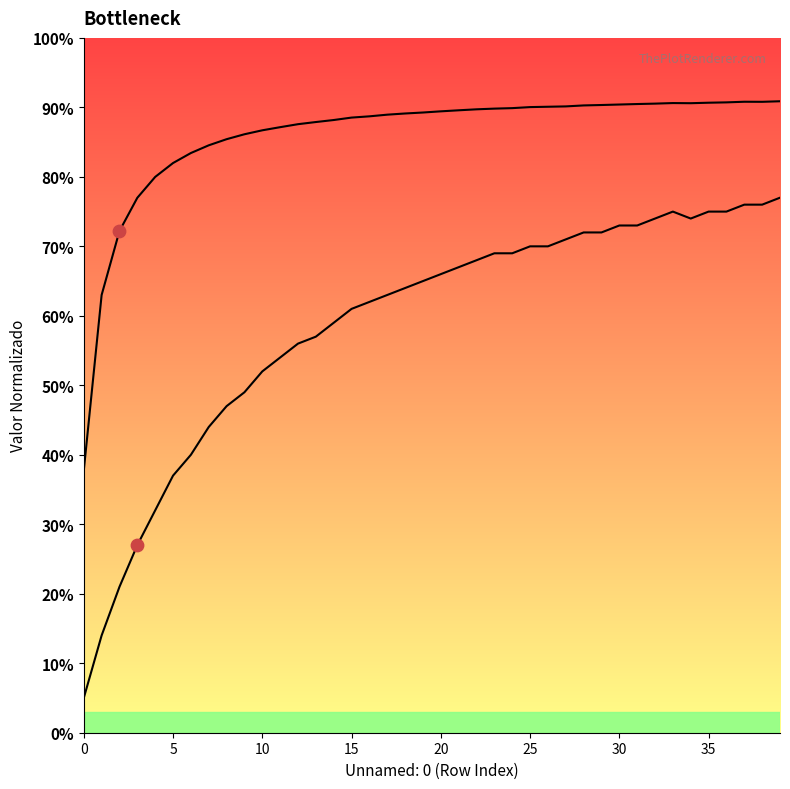

At how many categories does at least one series exceed 0?

40